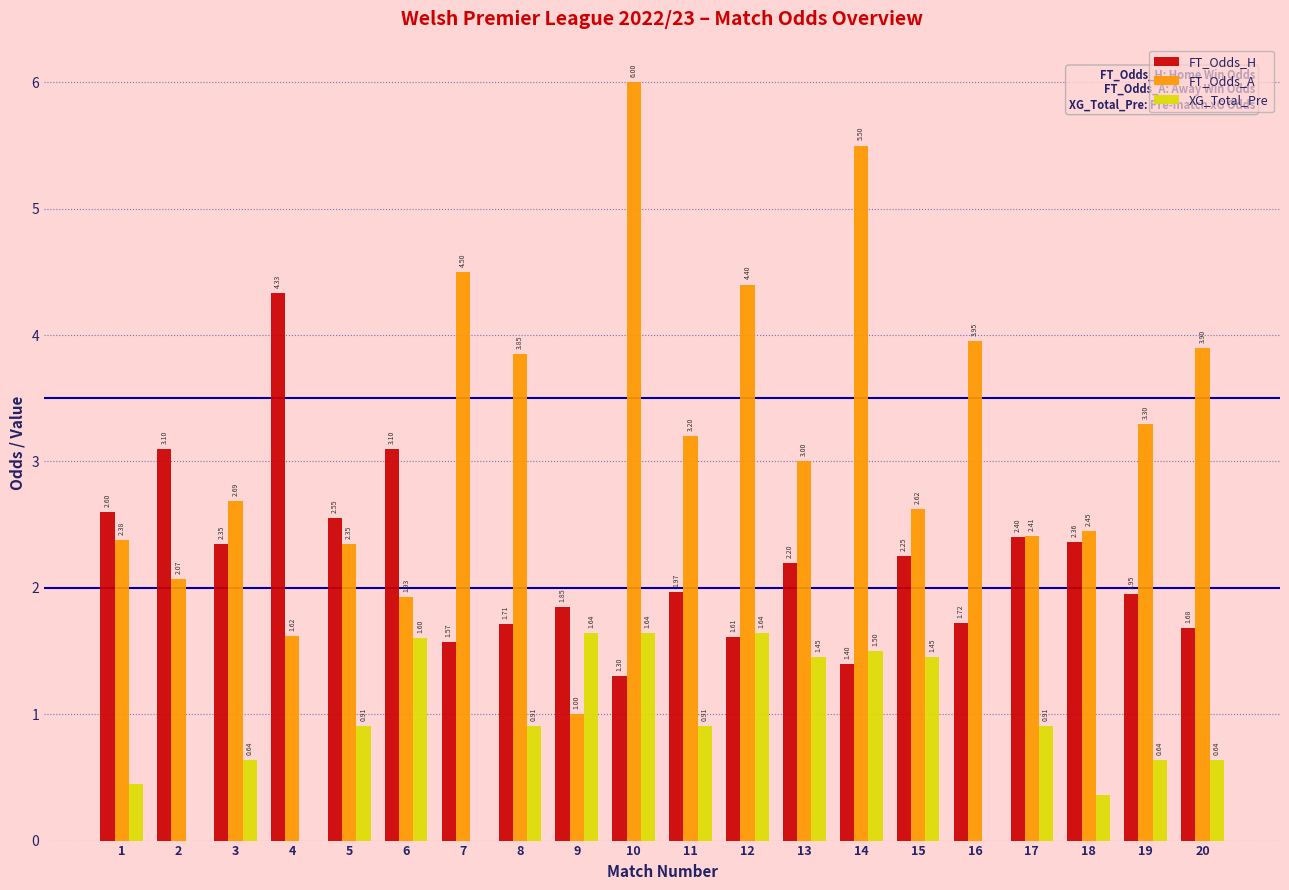

What is the sum of the XG_Total_Pre values at 11 and 5?

1.8